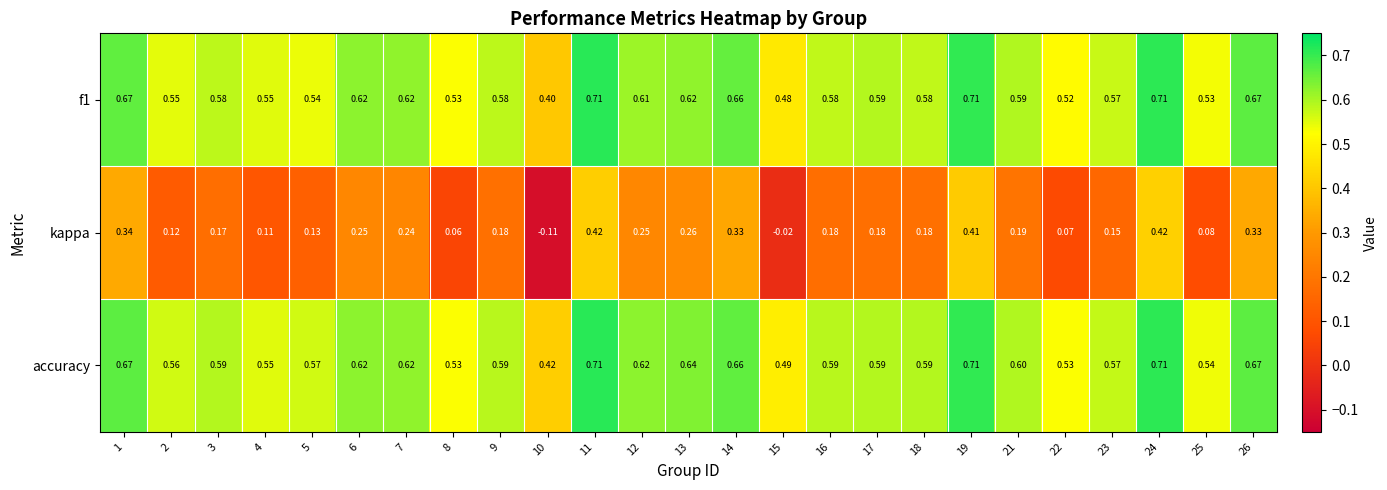

Which series has the largest range (max minus min)?

kappa